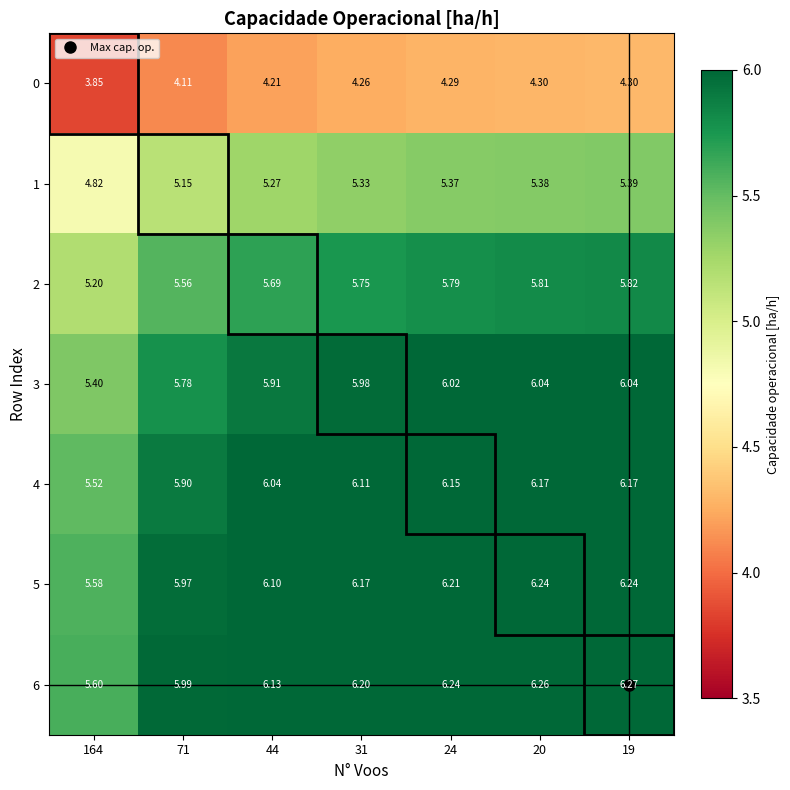

Is the value of 1 at 31 greater than the value of 2 at 19?

No